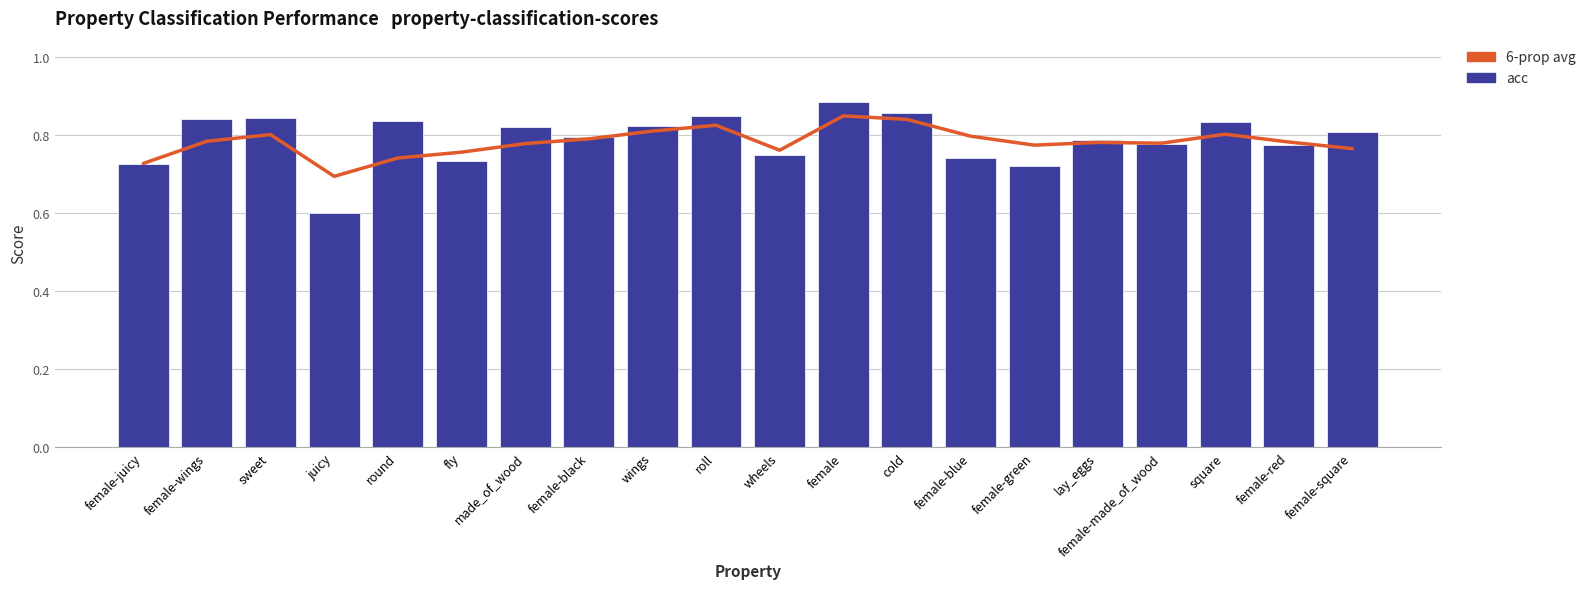

The value of acc at lay_eggs is 0.2. True or false?

False